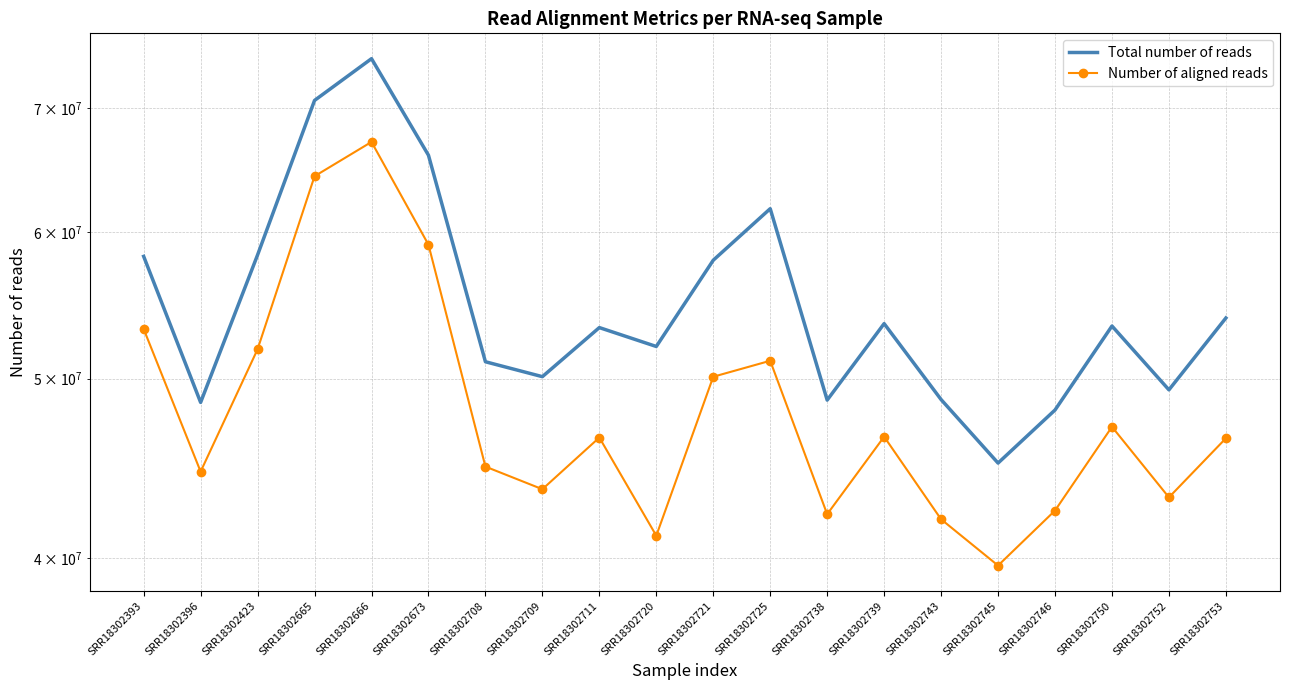

At which label does Total number of reads reach its peak?

SRR18302666